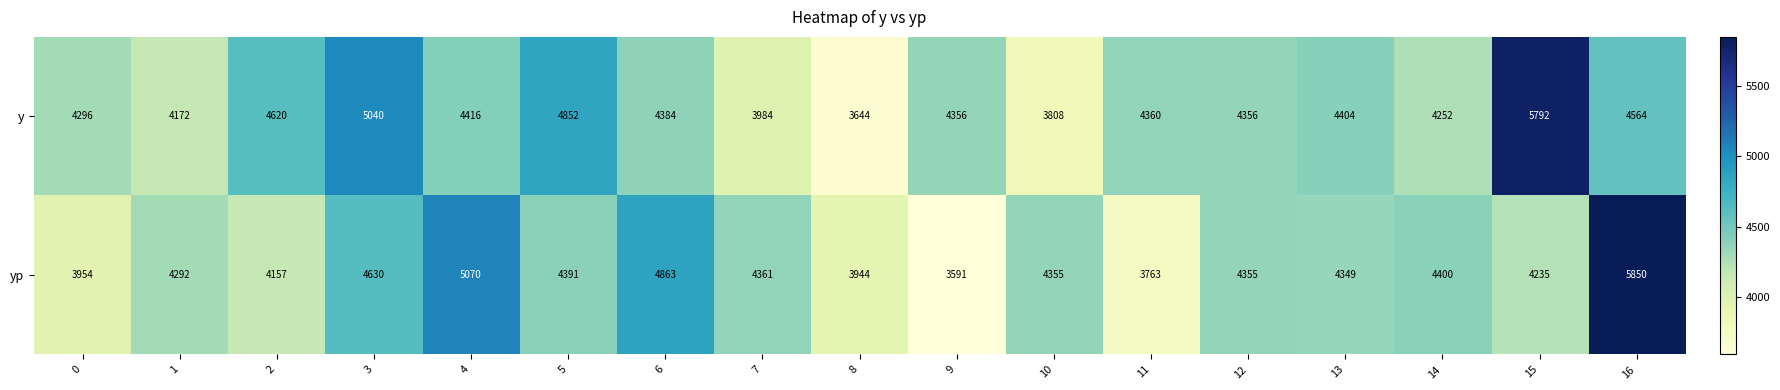

The y series shows 3984 at 7. True or false?

True